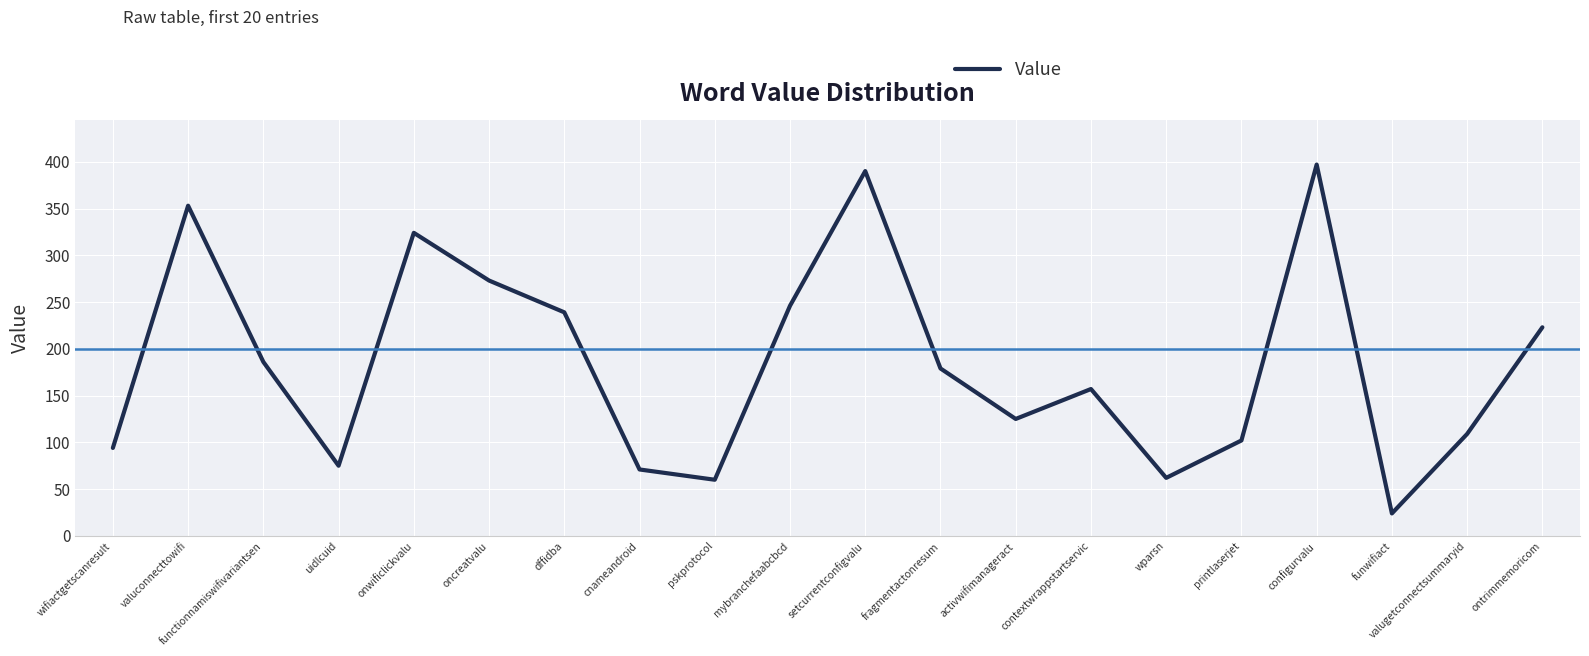

At which category does the data reach its first local valley?

uidlcuid